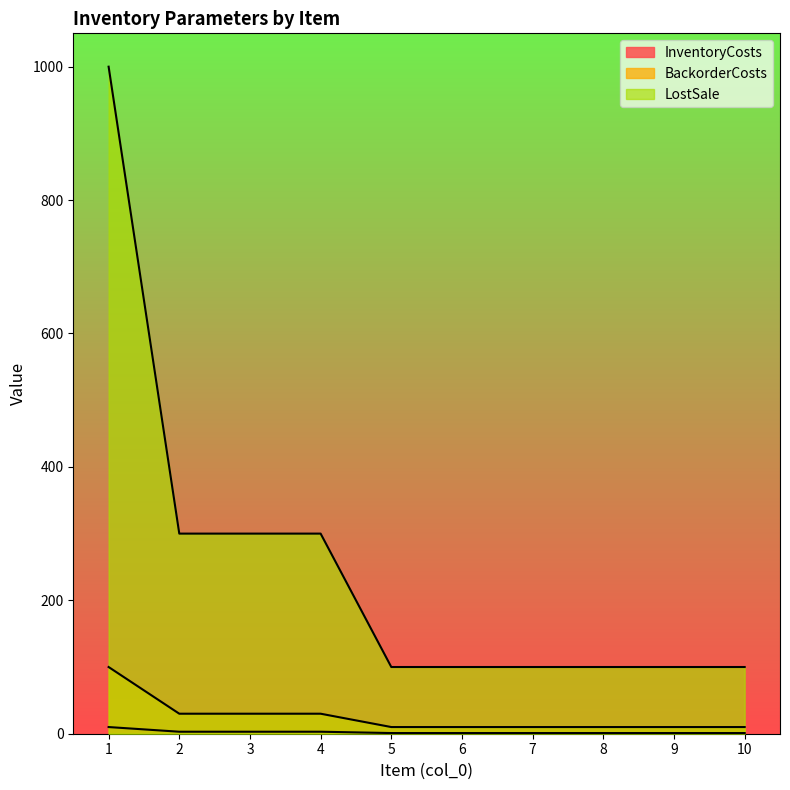

Which series has the largest total across all categories?

LostSale